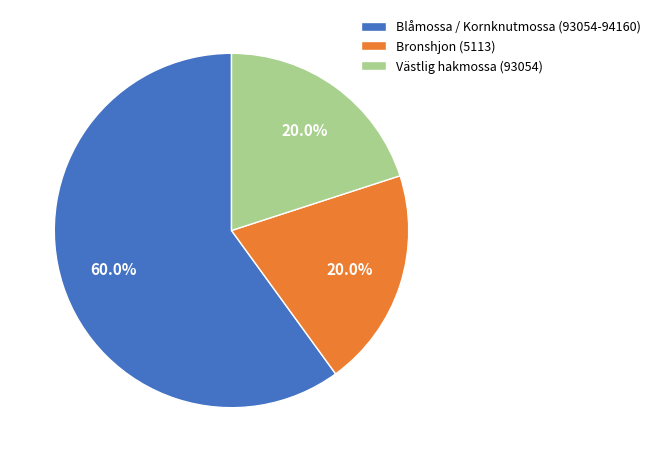

How many segments does this pie chart have?

3